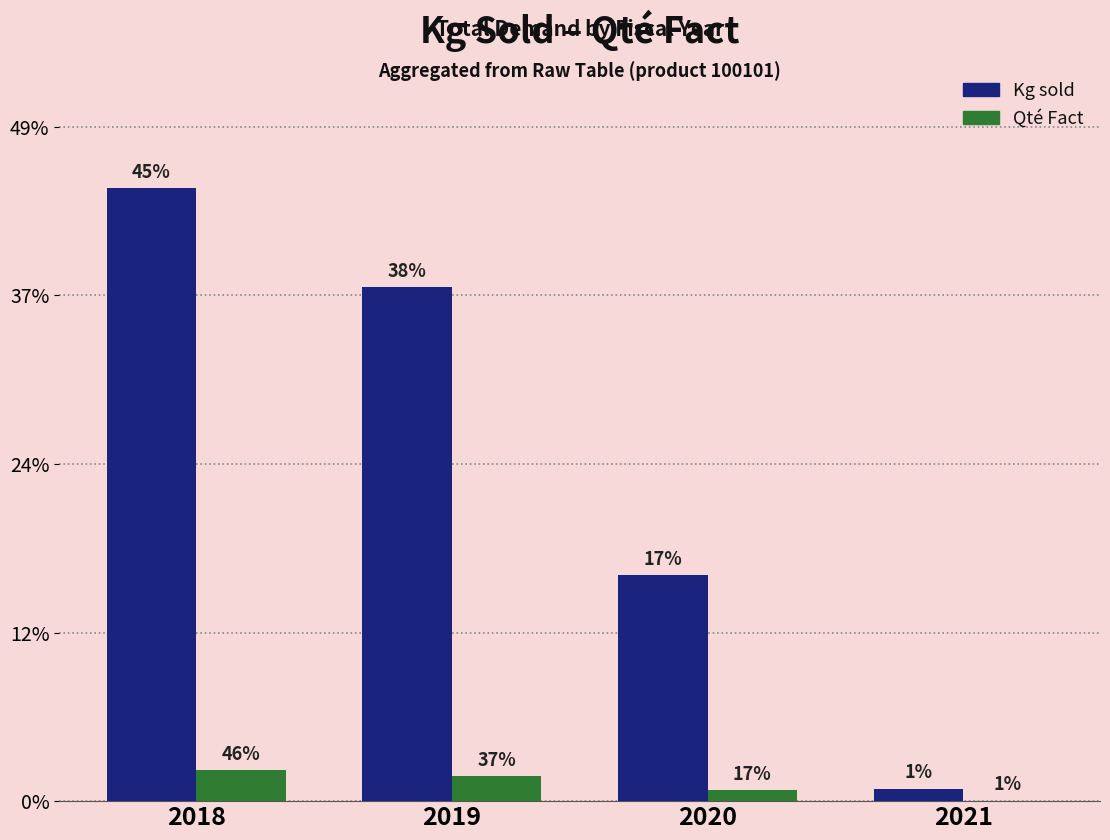

Are the bars grouped side by side (vs. stacked)?

Yes